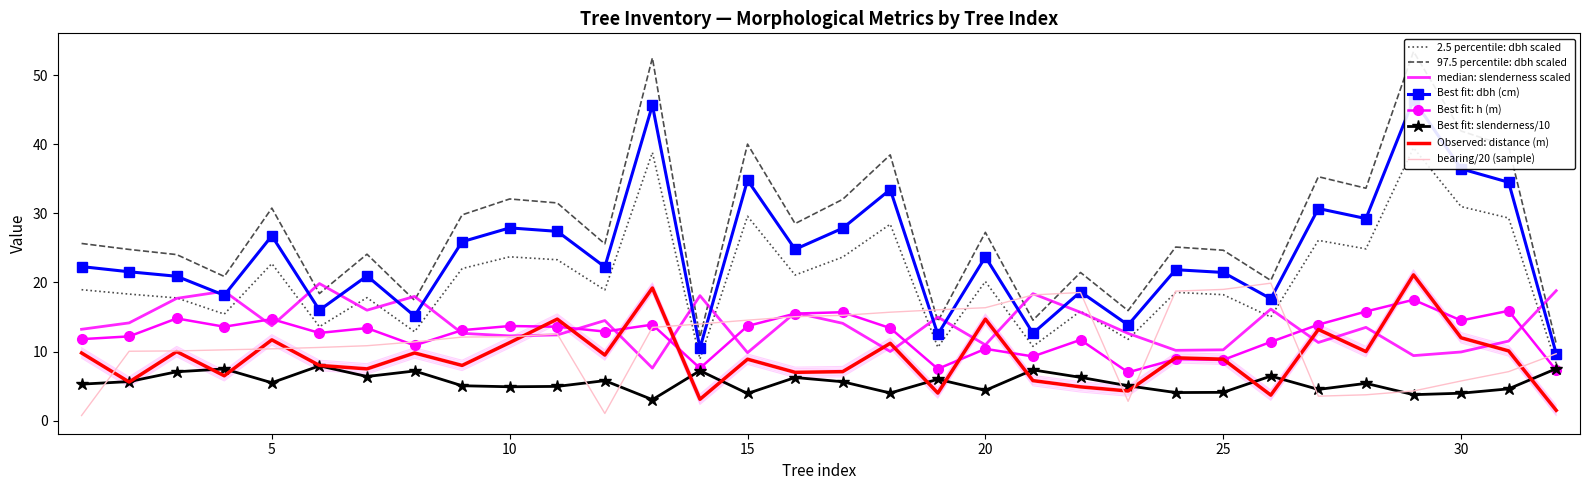

List the labels in order of distance value, smallest first.

32, 14, 26, 19, 23, 22, 2, 21, 4, 16, 17, 7, 6, 9, 15, 25, 24, 12, 1, 8, 3, 28, 31, 18, 10, 5, 30, 27, 11, 20, 13, 29